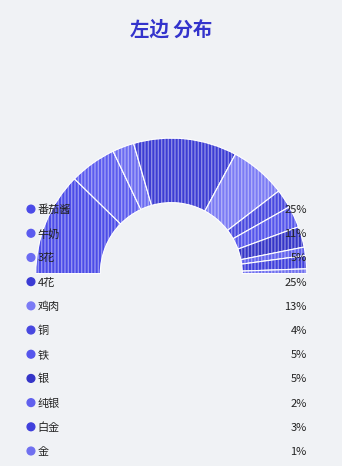

Which slice is the largest?

番茄酱